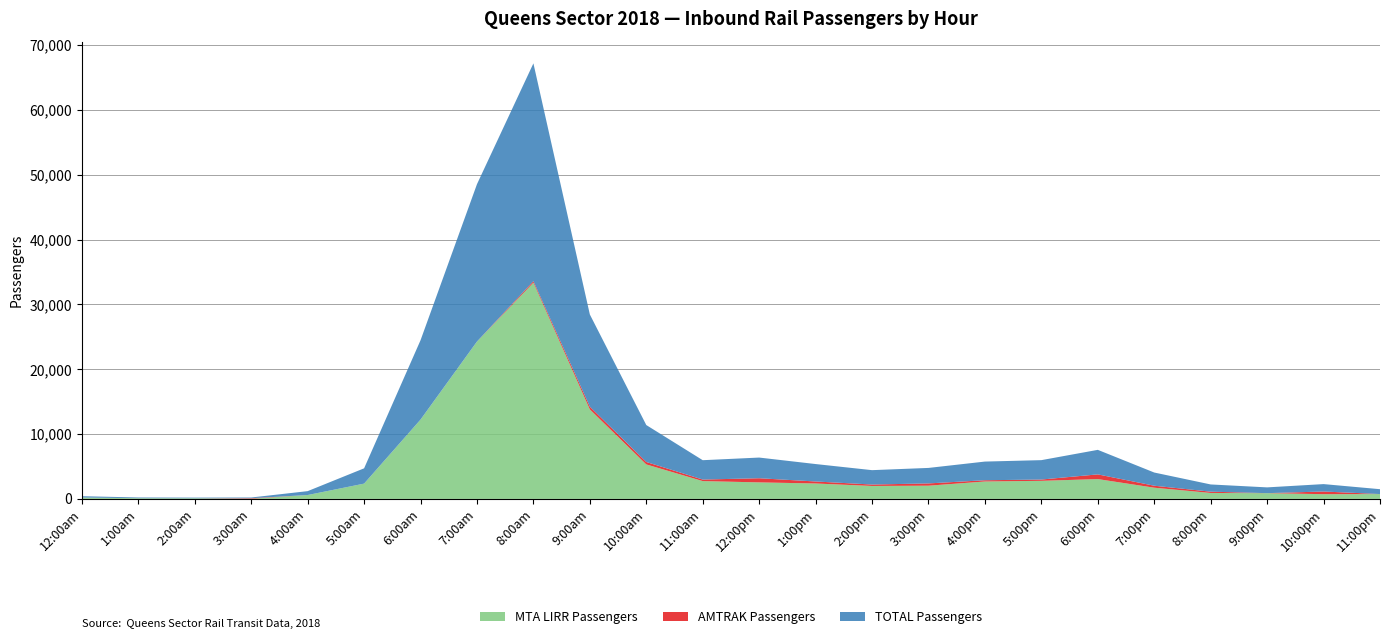

Reading left to right, what are all the values shown in this chart?

MTA LIRR Passengers: 12:00am=210	1:00am=110	2:00am=100	3:00am=30	4:00am=600	5:00am=2360	6:00am=12240	7:00am=24280	8:00am=33370	9:00am=13810	10:00am=5320	11:00am=2750	12:00pm=2550	1:00pm=2380	2:00pm=2000	3:00pm=2040	4:00pm=2690	5:00pm=2790	6:00pm=3060	7:00pm=1730	8:00pm=920	9:00pm=890	10:00pm=730	11:00pm=750
AMTRAK Passengers: 12:00am=0	1:00am=0	2:00am=0	3:00am=79	4:00am=0	5:00am=0	6:00am=0	7:00am=0	8:00am=230	9:00am=417	10:00am=378	11:00am=237	12:00pm=640	1:00pm=310	2:00pm=219	3:00pm=351	4:00pm=191	5:00pm=201	6:00pm=725	7:00pm=306	8:00pm=196	9:00pm=0	10:00pm=413	11:00pm=0
TOTAL Passengers: 12:00am=210	1:00am=110	2:00am=100	3:00am=109	4:00am=600	5:00am=2360	6:00am=12240	7:00am=24280	8:00am=33600	9:00am=14227	10:00am=5698	11:00am=2987	12:00pm=3190	1:00pm=2690	2:00pm=2219	3:00pm=2391	4:00pm=2881	5:00pm=2991	6:00pm=3785	7:00pm=2036	8:00pm=1116	9:00pm=890	10:00pm=1143	11:00pm=750